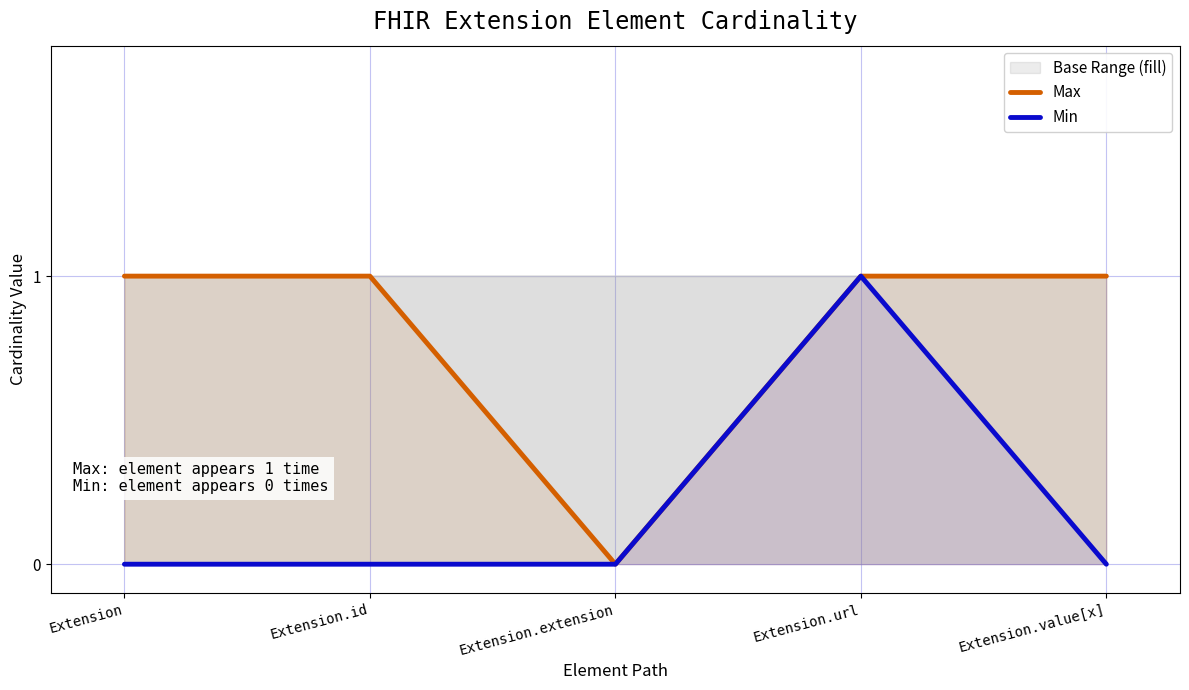

List the series in order of their peak value, lowest first.

Max, Min